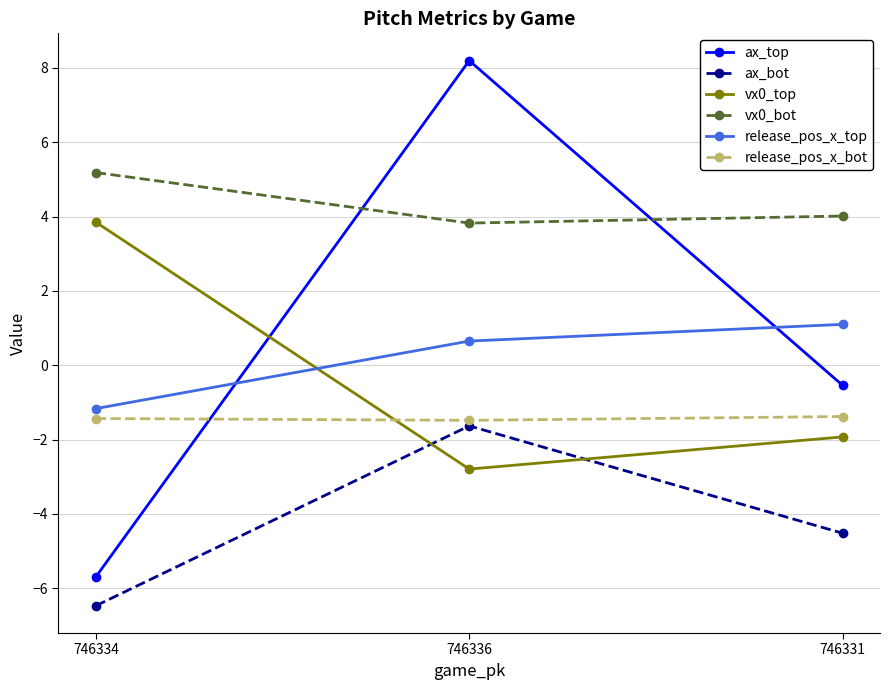

Does the chart have visible grid lines?

Yes